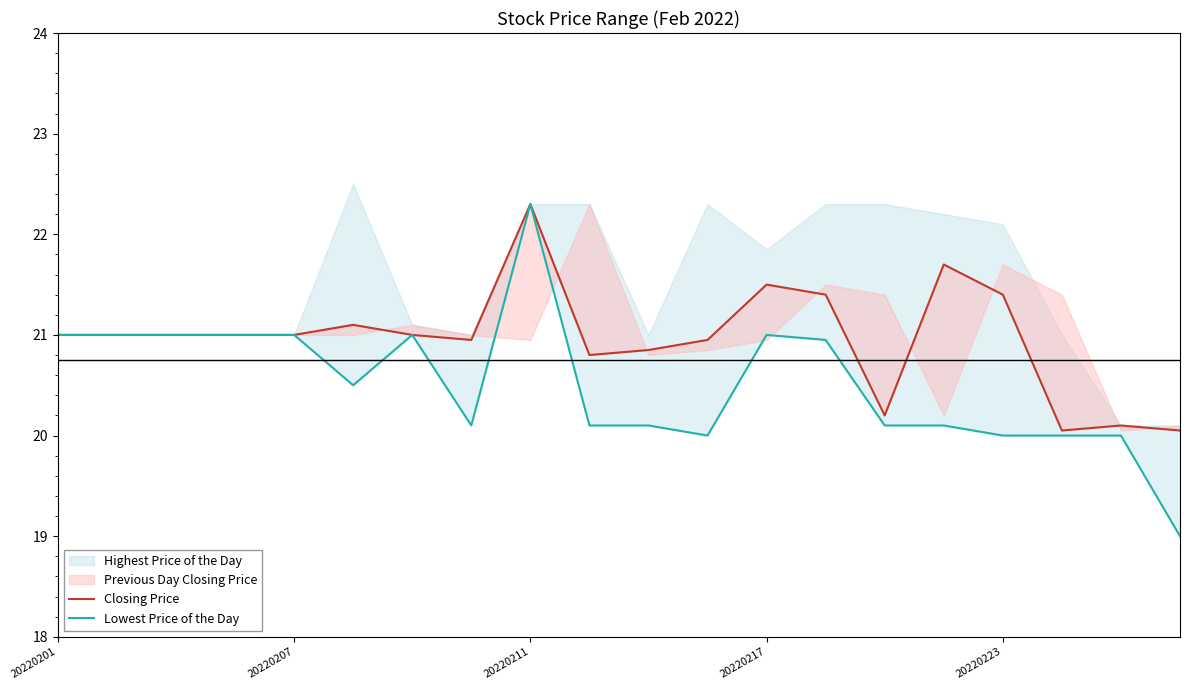

True or false: Closing Price and Lowest Price of the Day intersect in this chart.

False